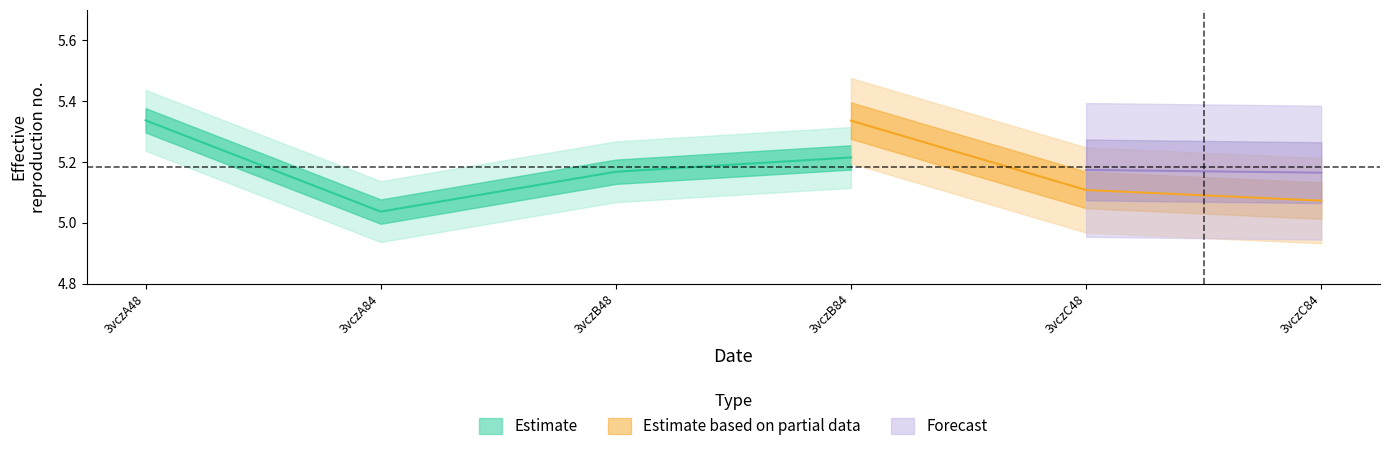

What is the label of the 4th point from the left?

3vczB84